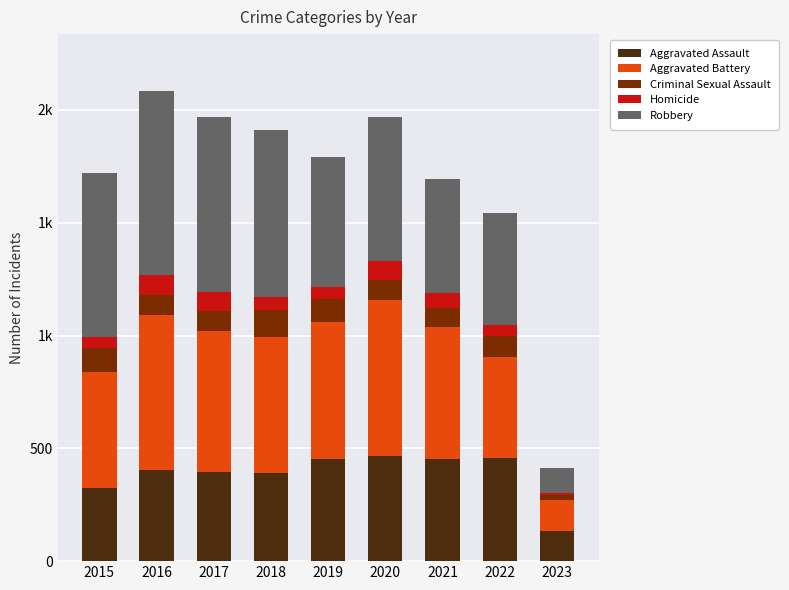

Are the bars grouped side by side (vs. stacked)?

No